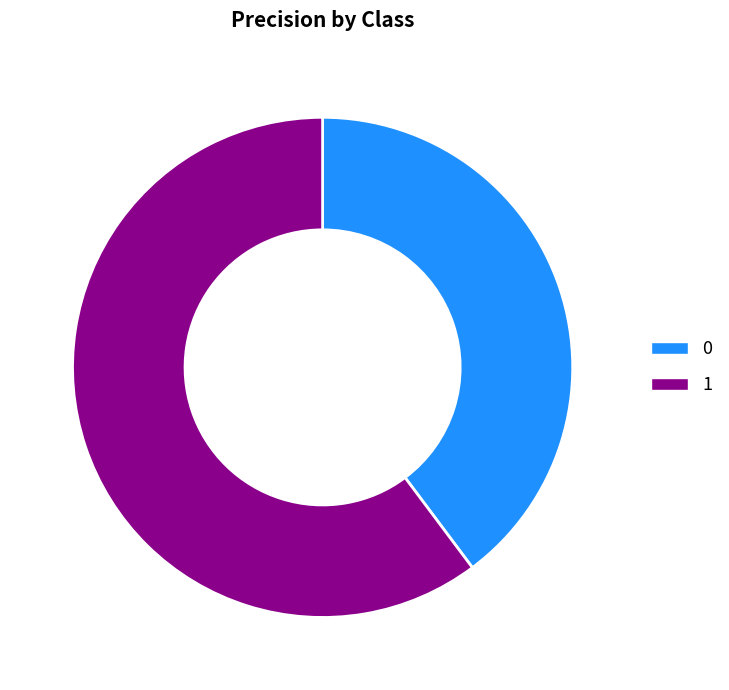

Count the number of slices in the pie.

2